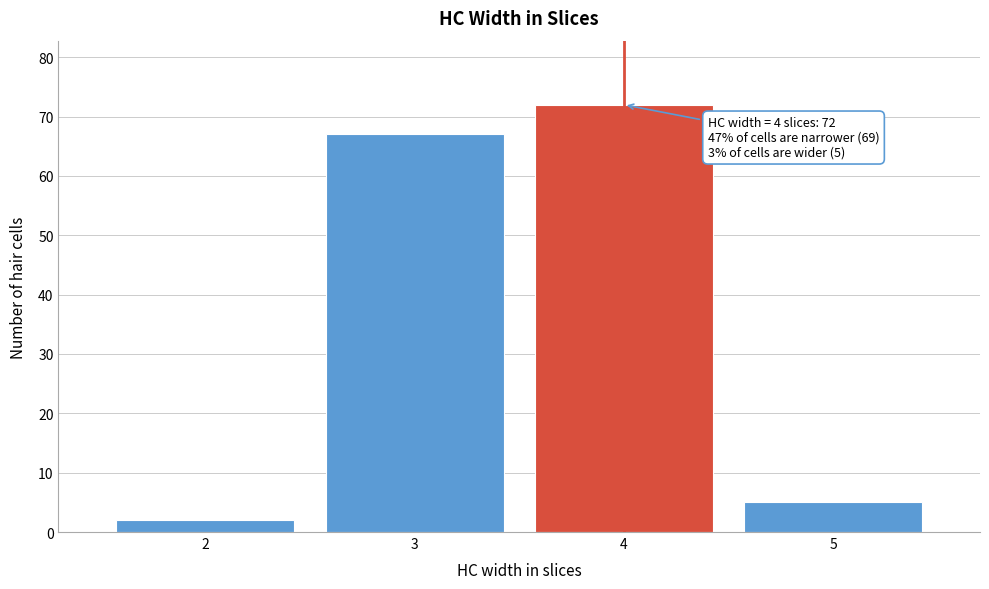

Which range on the x-axis has the tallest bar?

3.5 to 4.5